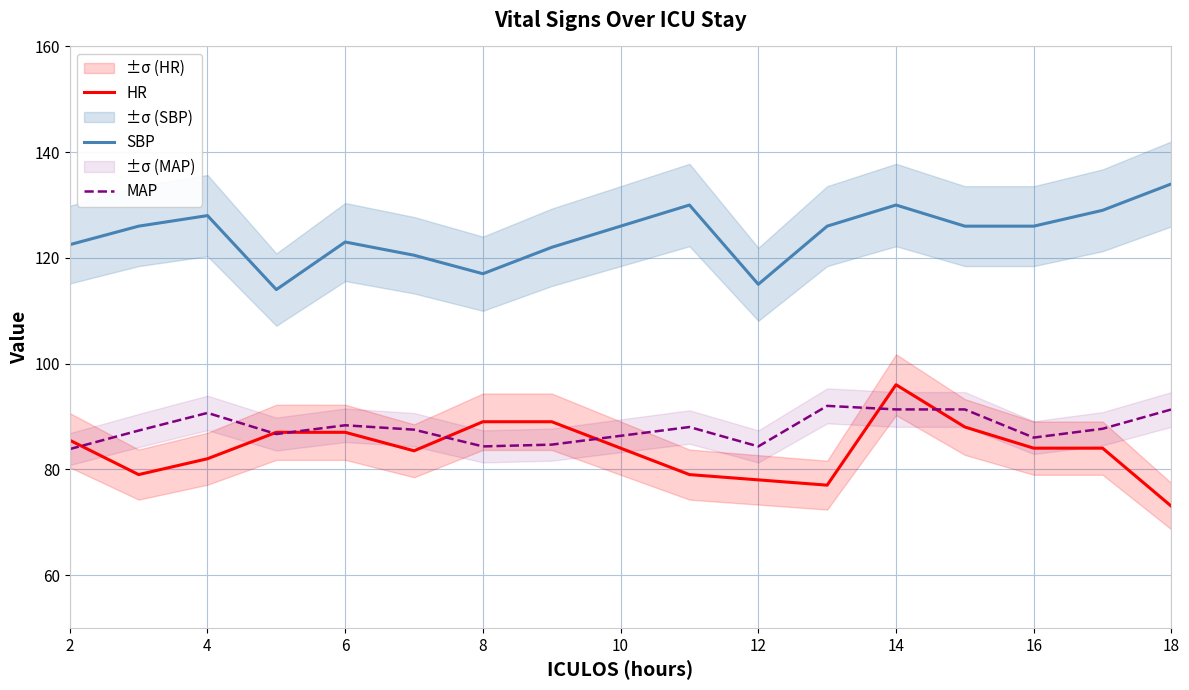

What is the lowest value of the MAP series?

83.8